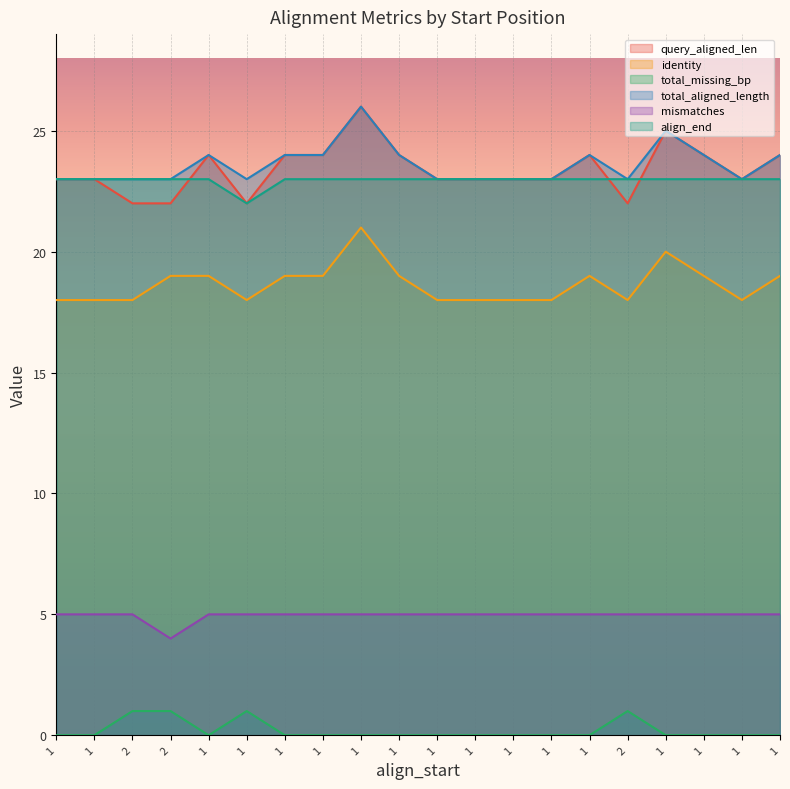

At which category does the chart reach its peak across all series?

1